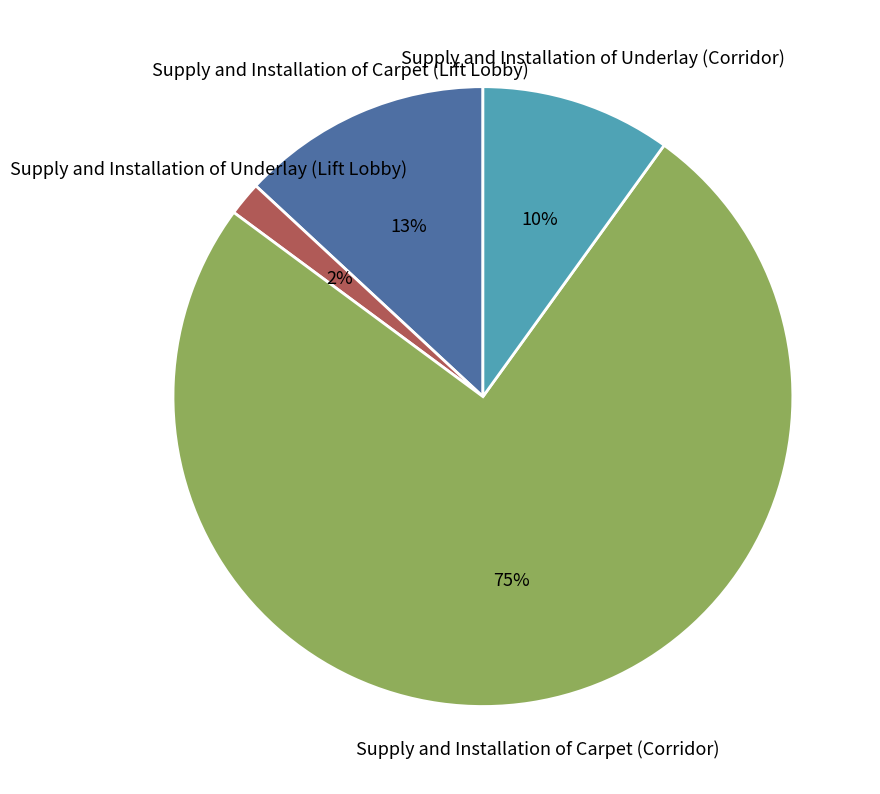

To the nearest percent, what percentage of the pie is Supply and Installation of Carpet (Corridor)?

75%